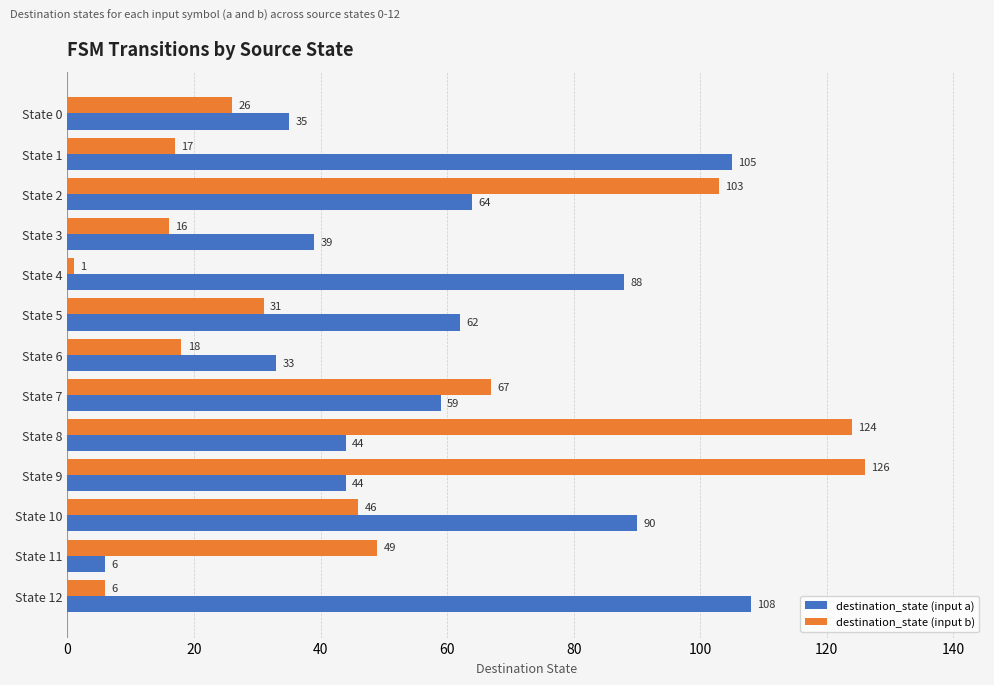

What is the sum of all destination_state (input b) values?

630